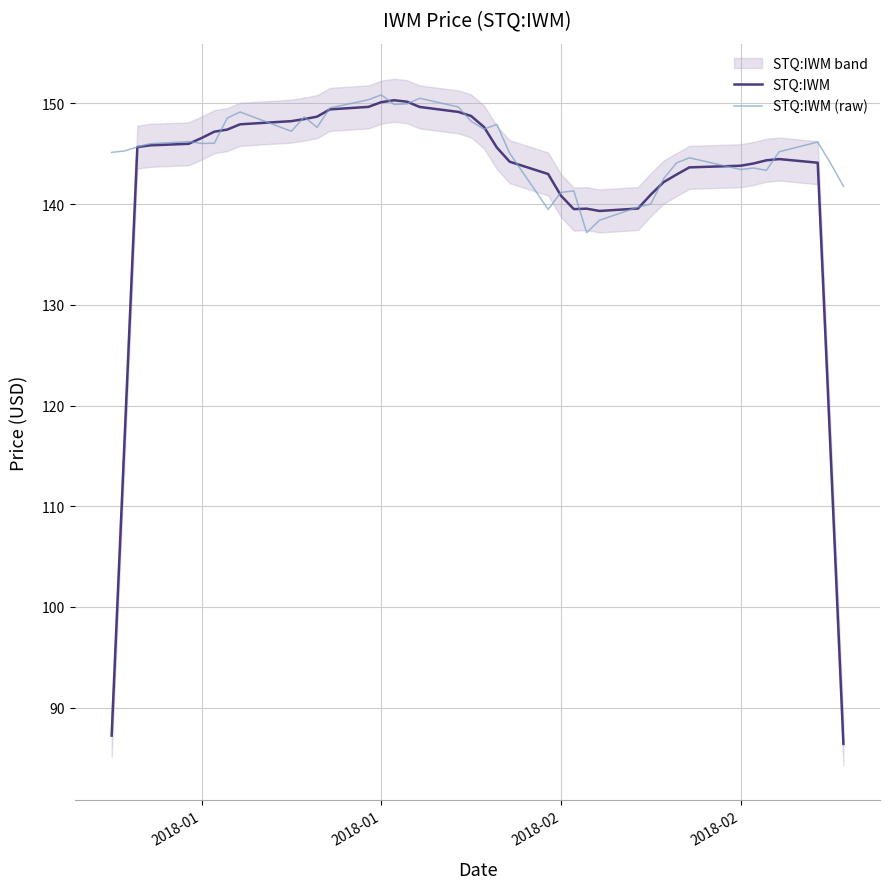

Which series has the largest total across all categories?

STQ:IWM (raw)